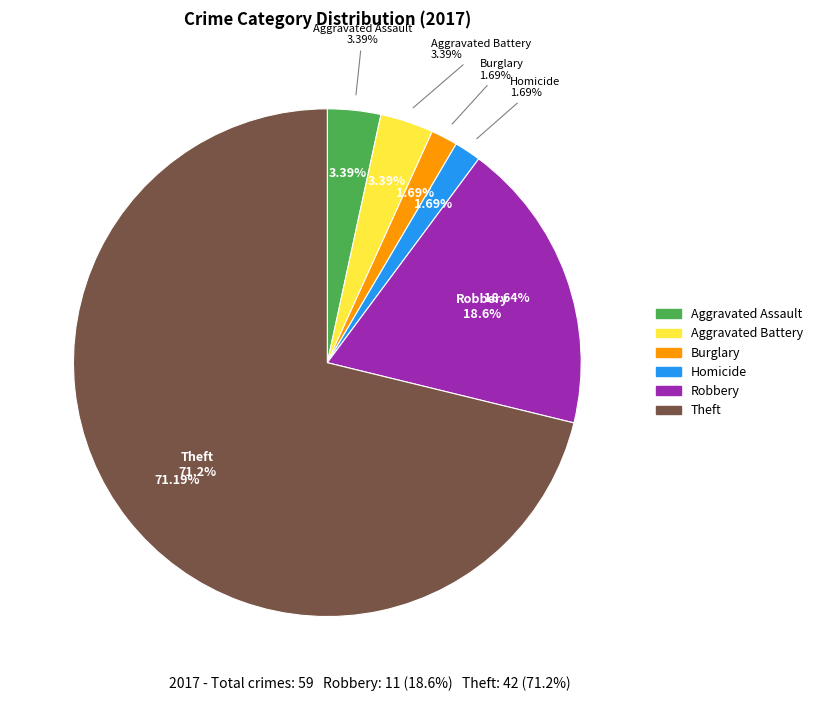

Is it true that Burglary is 2% of the pie?

True